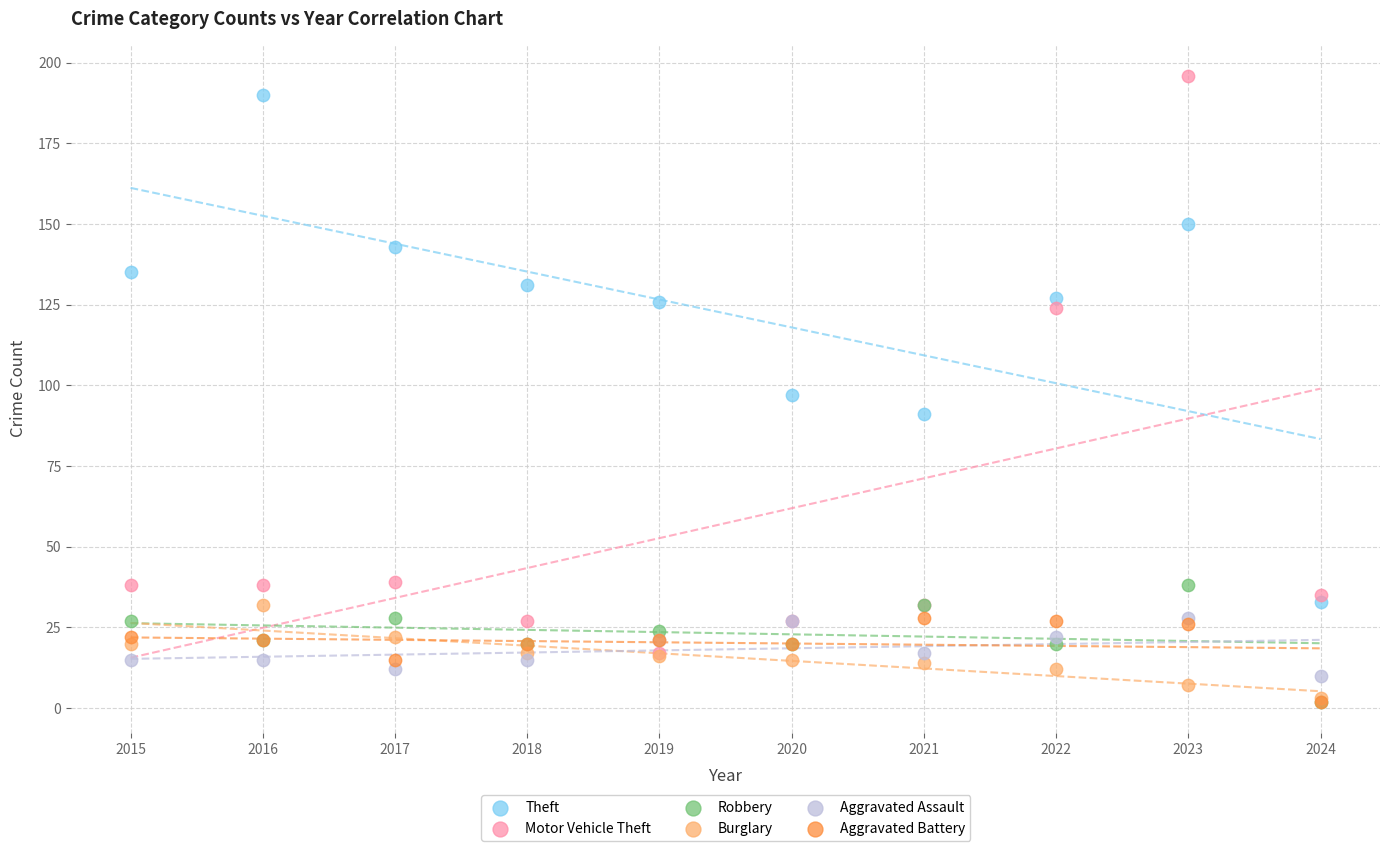

Which series reaches the maximum Y coordinate?

Motor Vehicle Theft